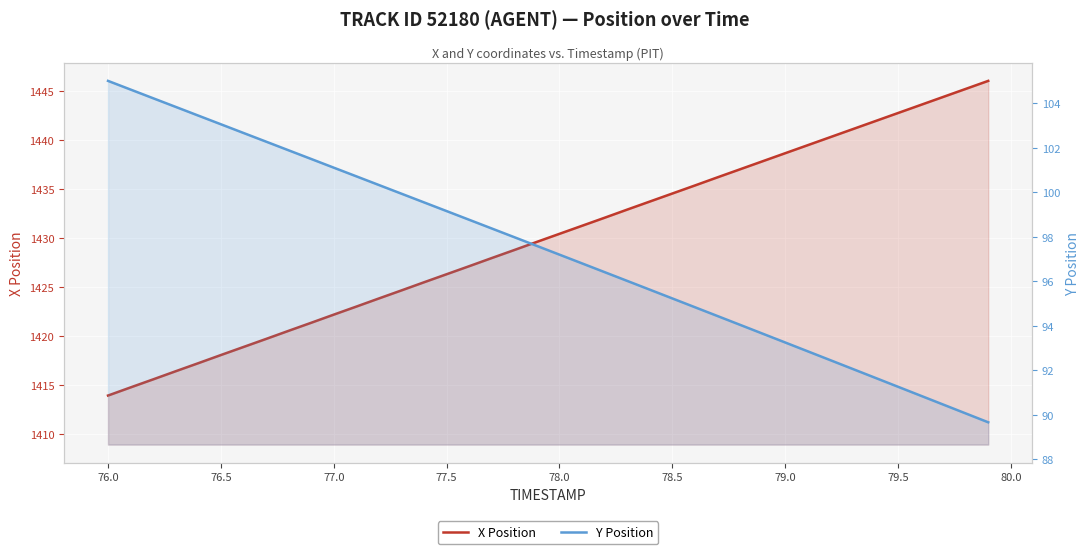

Rank the series by their average value, from highest to lowest.

X Position, Y Position